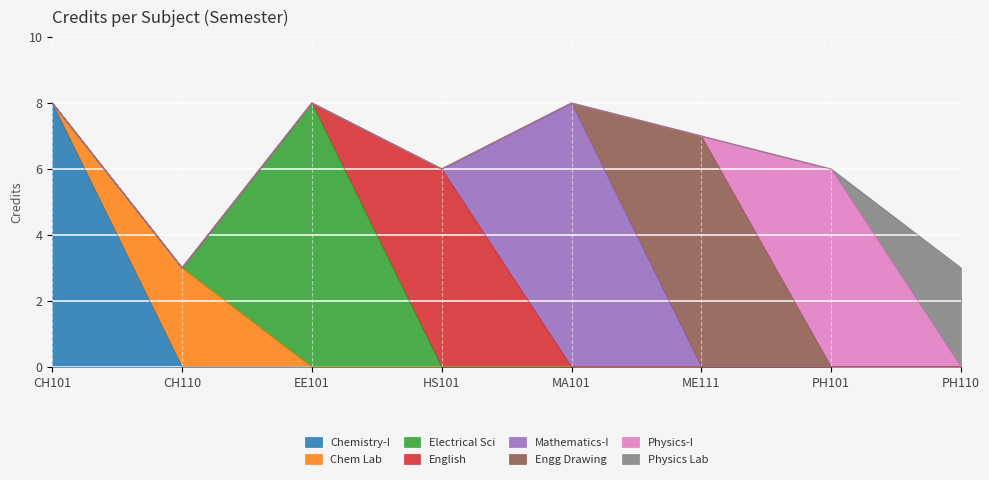

Reading left to right, what are all the values shown in this chart?

8	3	8	6	8	7	6	3